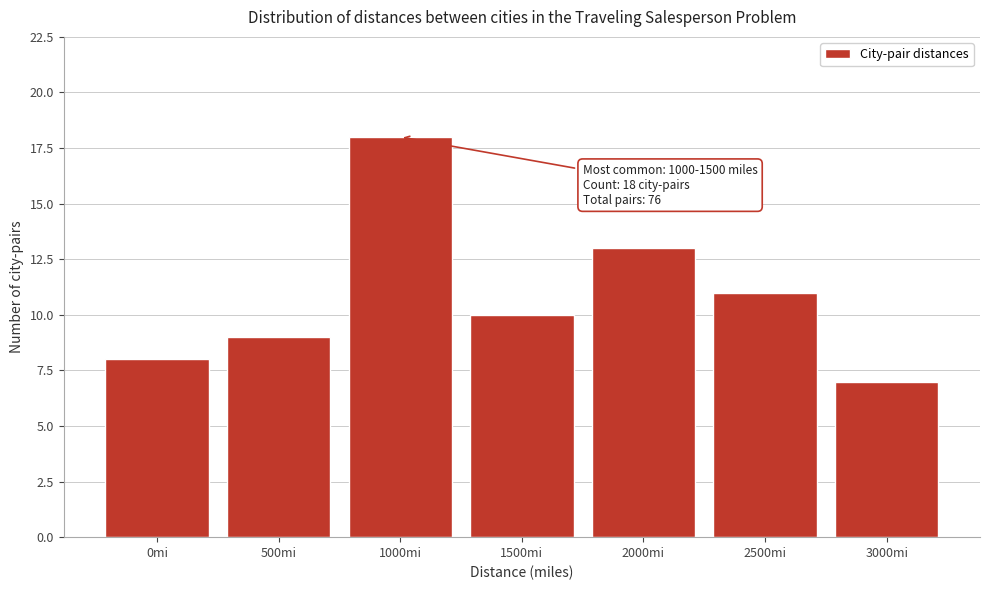

Reading left to right, what are all the values shown in this chart?

0mi=8	500mi=9	1000mi=18	1500mi=10	2000mi=13	2500mi=11	3000mi=7